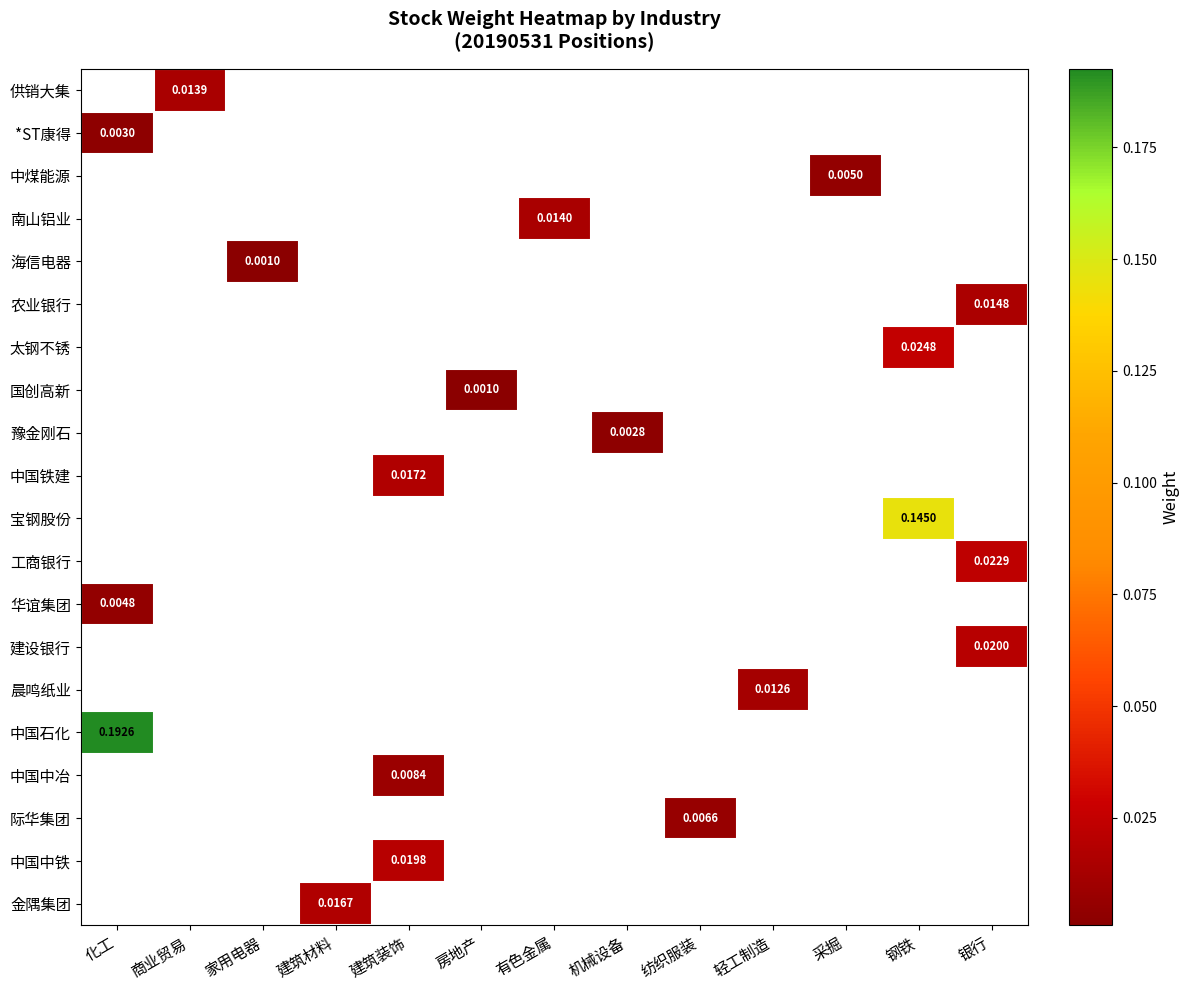

How many series are shown in this chart?

20